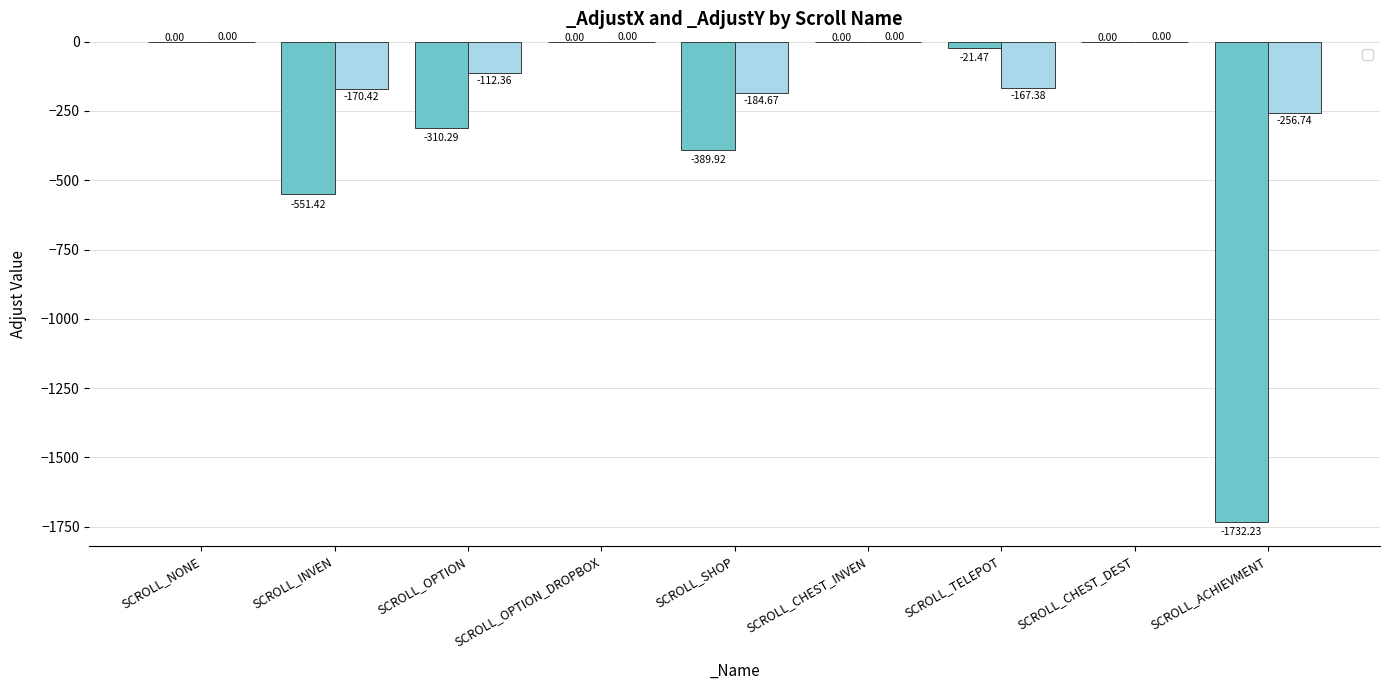

What is the average value of the _AdjustY series?

-99.1